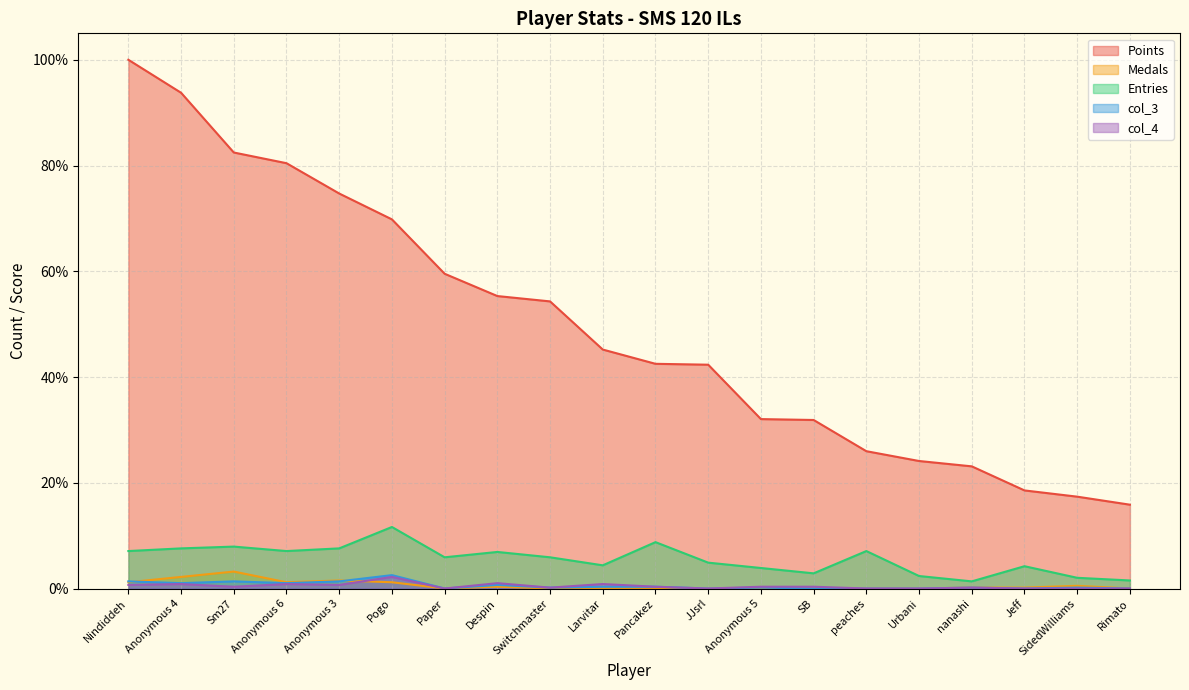

What position from the right is peaches?

6